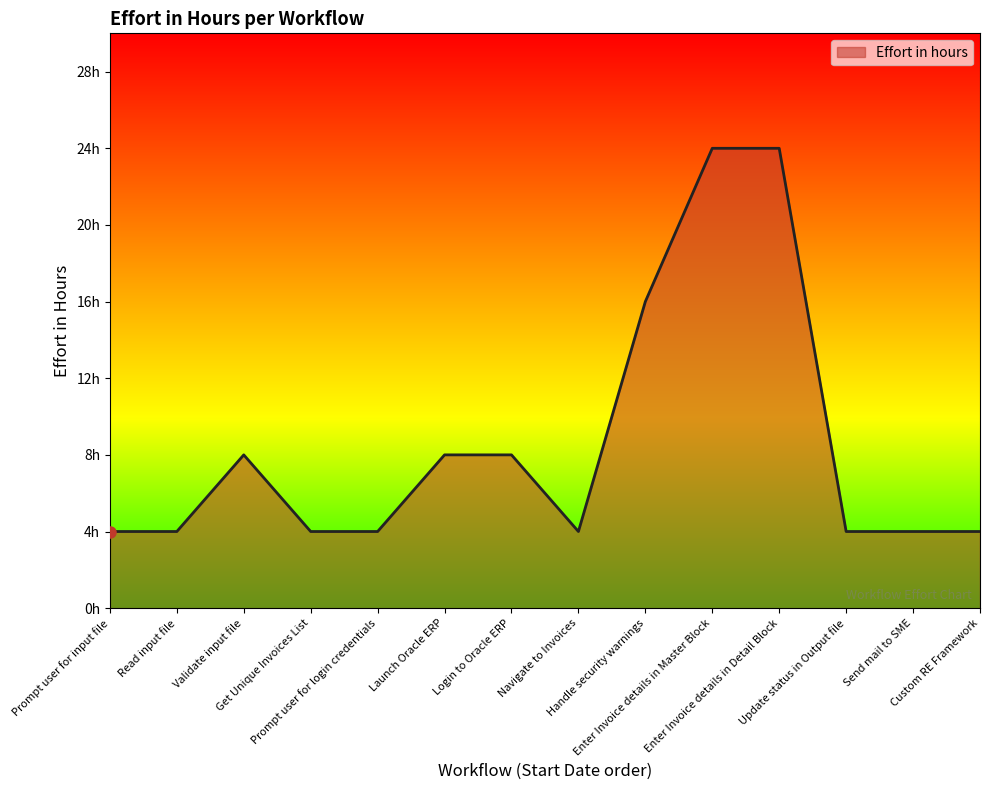

List the labels in order of value, smallest first.

Prompt user for input file, Read input file, Get Unique Invoices List, Prompt user for login credentials, Navigate to Invoices, Update status in Output file, Send mail to SME, Custom RE Framework, Validate input file, Launch Oracle ERP, Login to Oracle ERP, Handle security warnings, Enter Invoice details in Master Block, Enter Invoice details in Detail Block